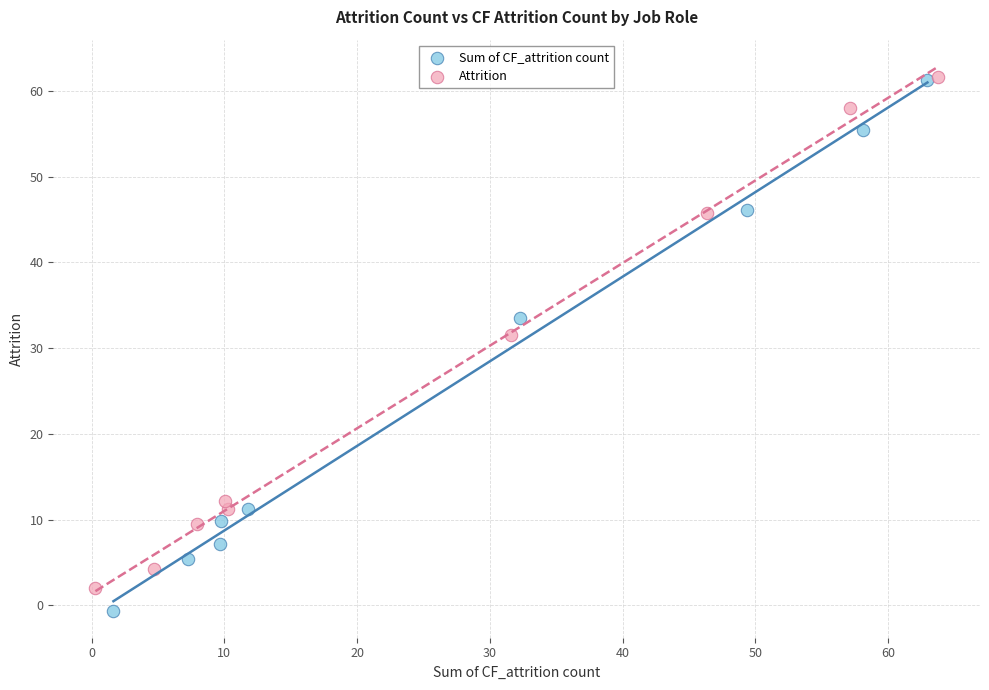

Which series reaches the minimum Y coordinate?

Sum of CF_attrition count